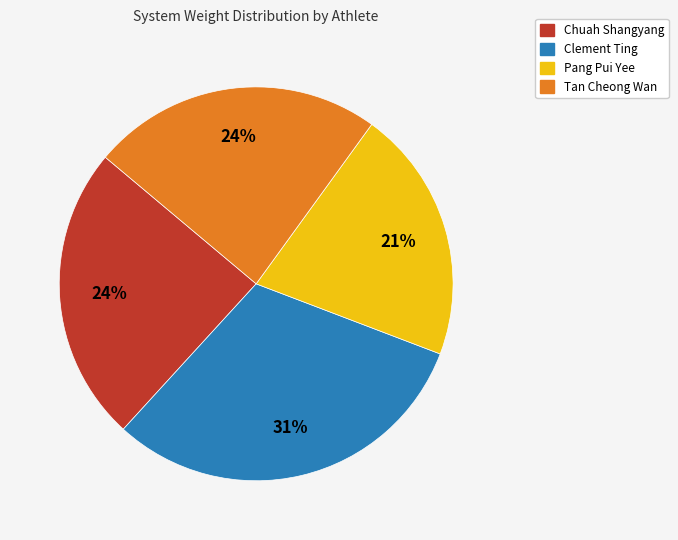

Does Tan Cheong Wan represent more than half of the total?

No